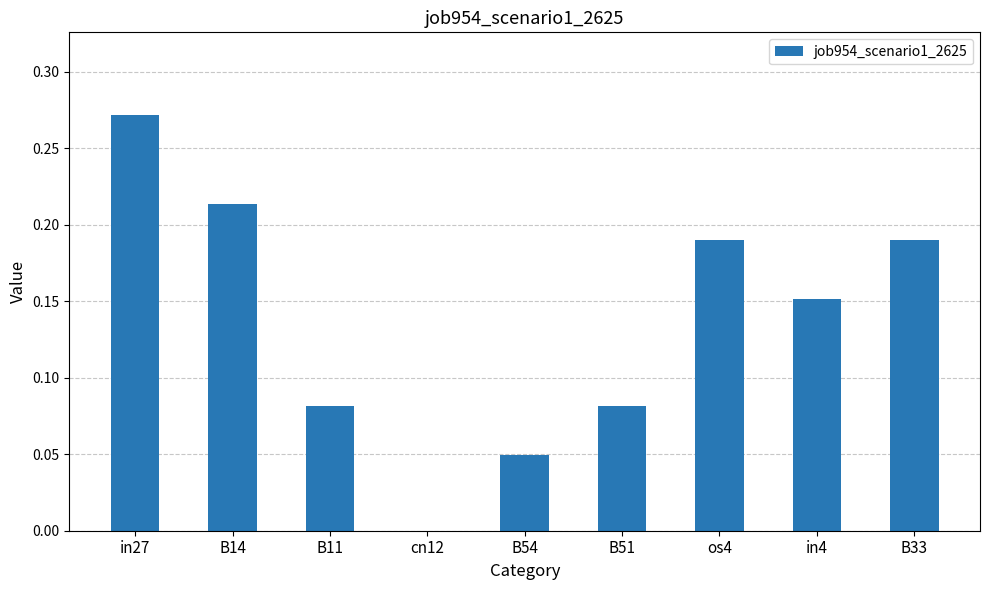

The chart shows a value of 0.0 at B54. True or false?

True